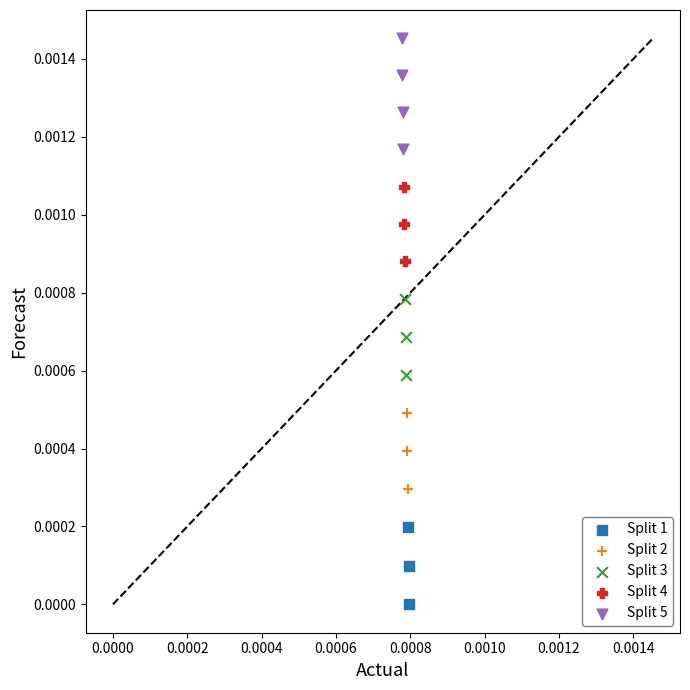

What are all the series names shown in the legend?

Split 1, Split 2, Split 3, Split 4, Split 5